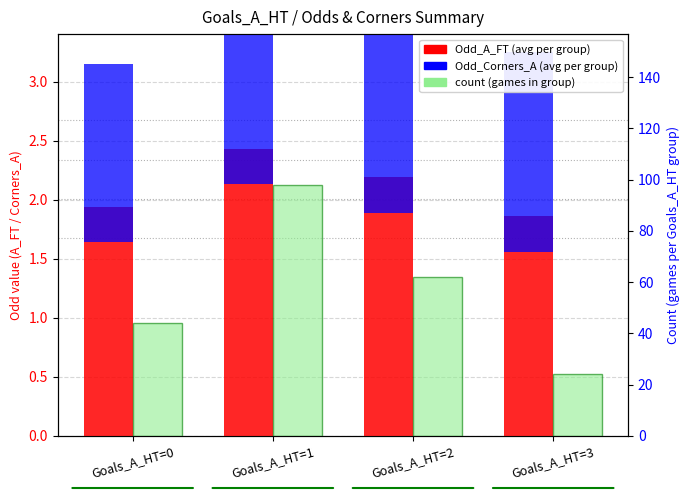

Which series has the widest spread of values?

count